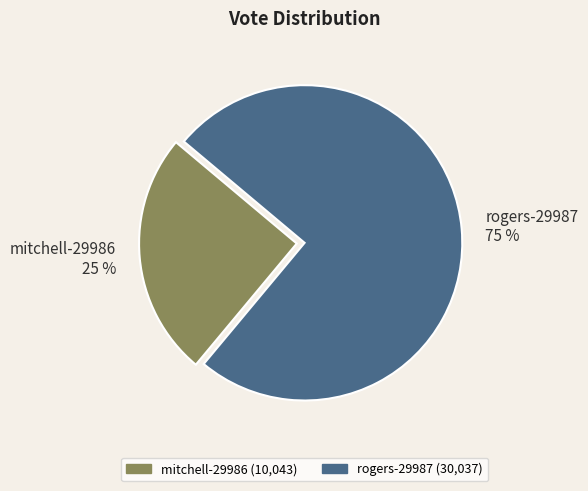

Between mitchell-29986 and rogers-29987, which is larger?

rogers-29987